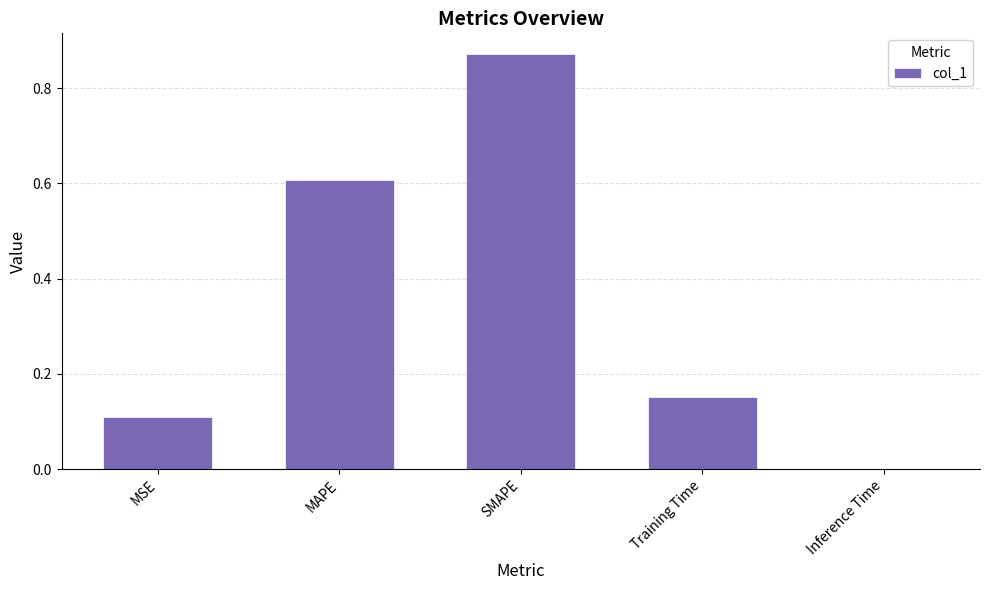

What is the difference between the values at MAPE and Inference Time?

0.6